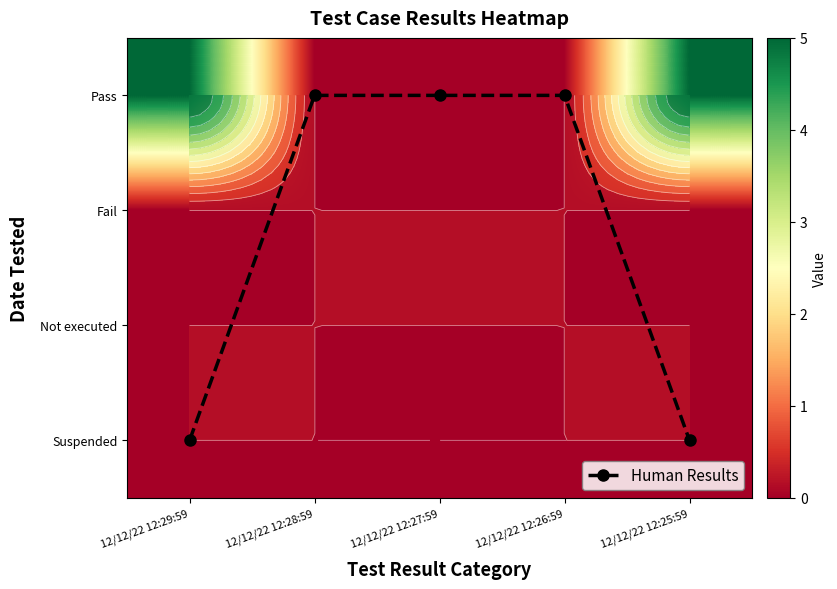

Between 12/12/22 12:25:59 and 12/12/22 12:26:59, which is larger?

12/12/22 12:25:59